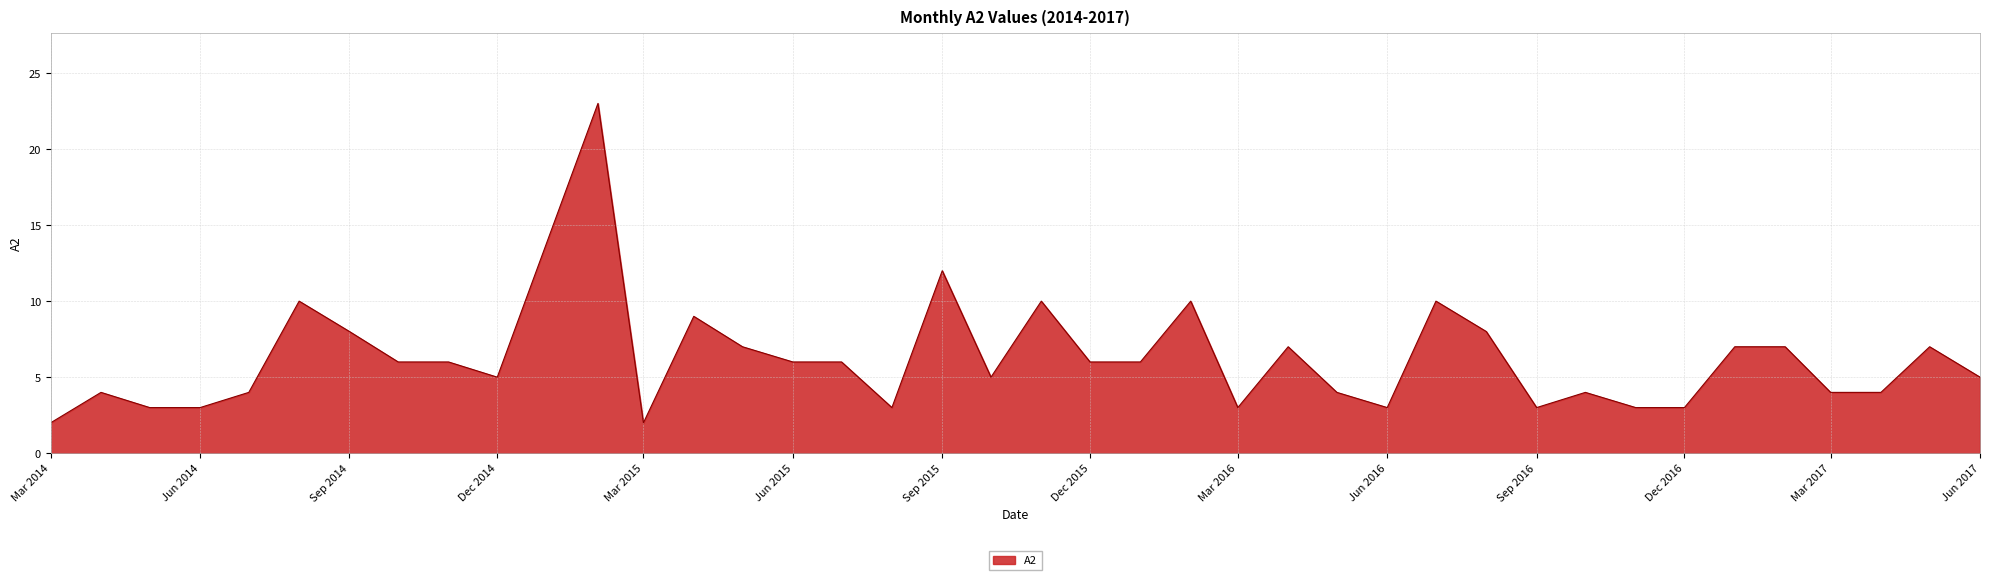

What is the maximum value shown in the chart?

23